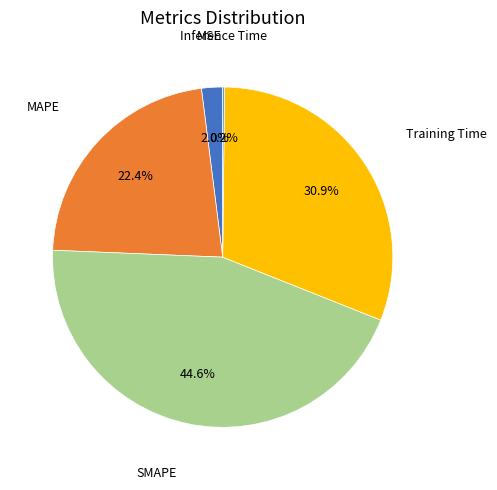

To the nearest percent, what is the average slice percentage?

20%